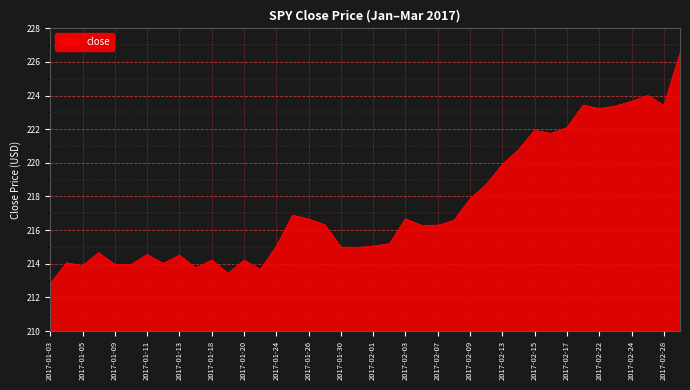

What is the difference between the maximum and minimum values?

13.7